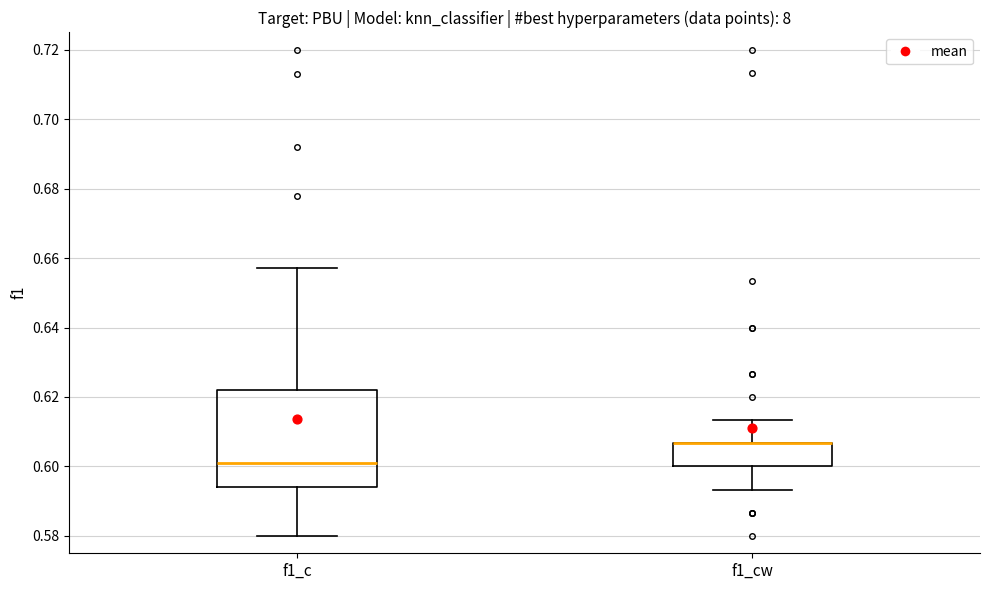

Reading left to right, transcribe this box plot: for each box, give where its median line is, the range the box spans, and where its two whiskers end, as read against the y-axis. The values are not printed on the chart, so give them approximately, as read against the axis.

f1_c: median 0.602, box 0.594 to 0.622, whiskers 0.580 to 0.658
f1_cw: median 0.606 (drawn on the box's upper edge), box 0.600 to 0.606, whiskers 0.594 to 0.614